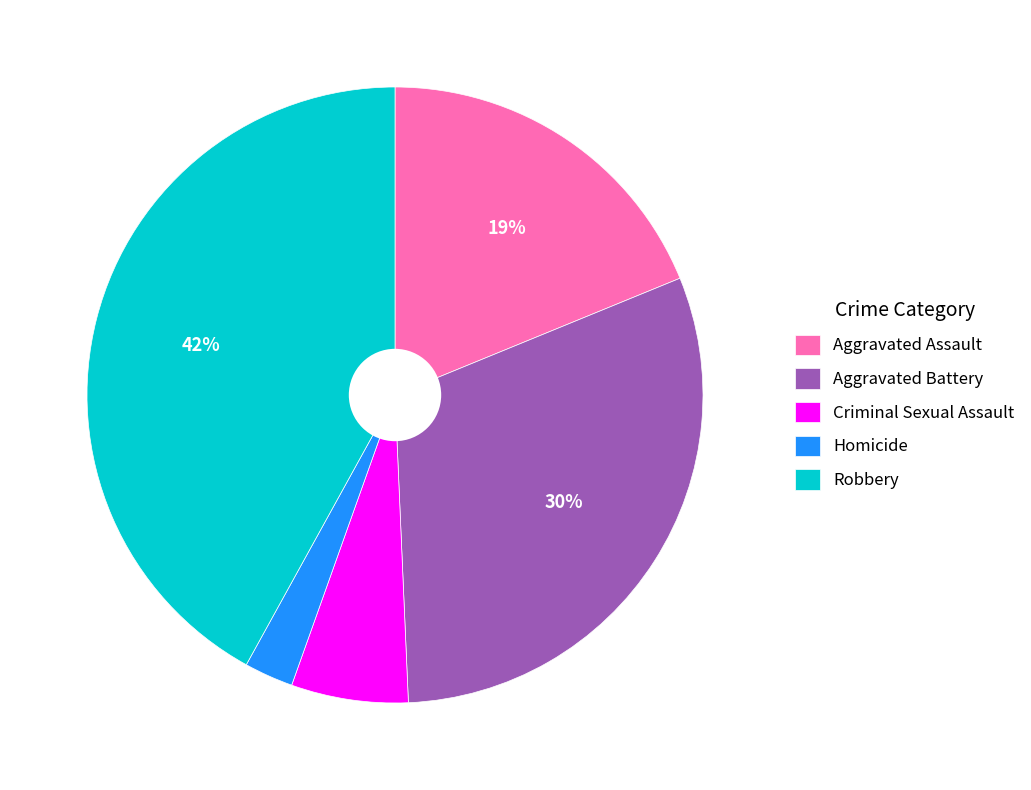

To the nearest percent, what percentage of the pie is Criminal Sexual Assault?

6%